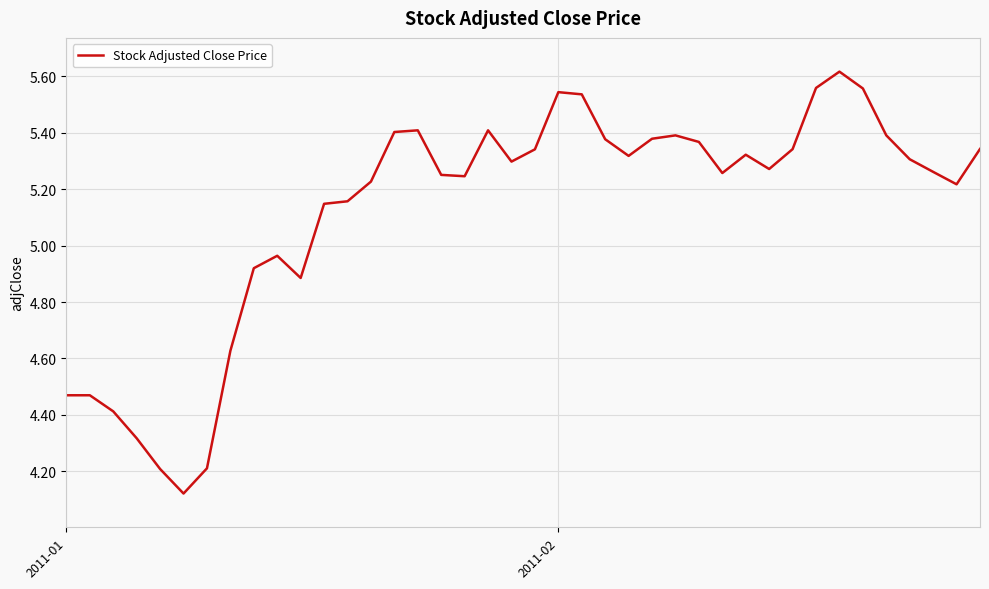

What is the difference between the maximum and minimum values?

1.5